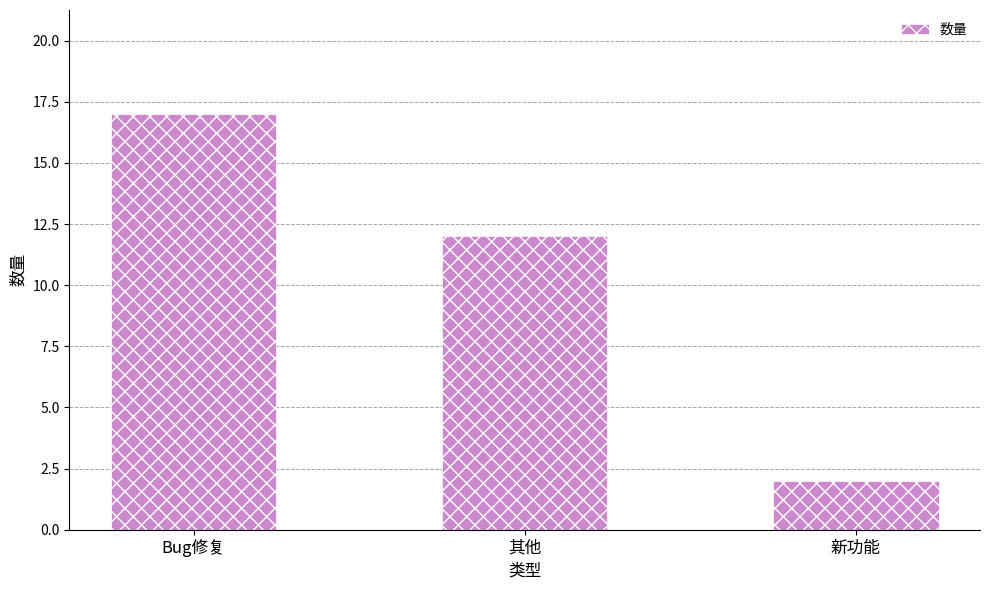

What is the change in value from Bug修复 to 其他?

-5